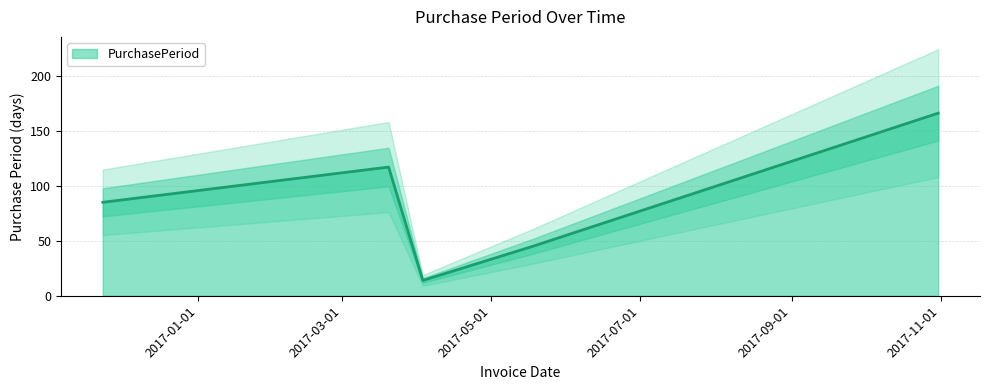

What is the change in value from 2017-03-20 to 2017-04-03?

-103